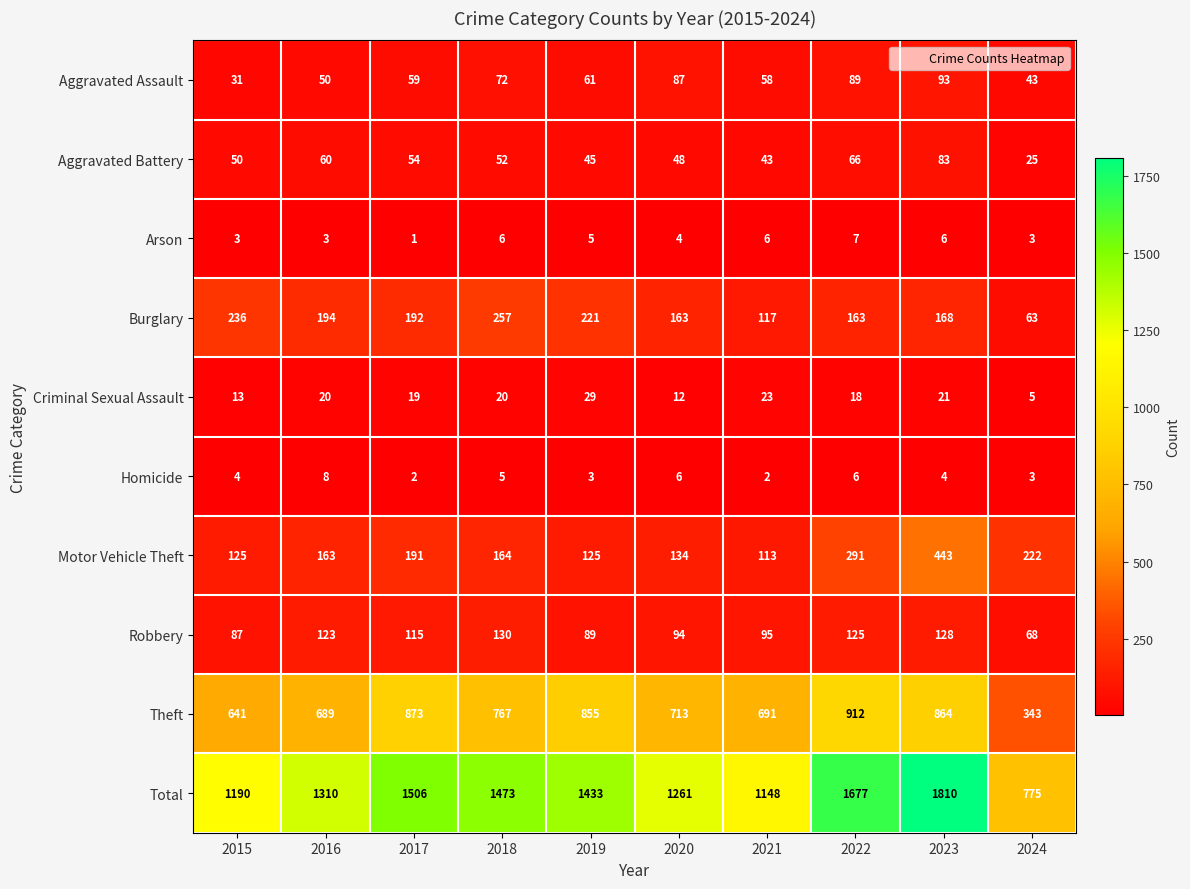

Rank the series at 2018 from lowest to highest value.

Homicide, Arson, Criminal Sexual Assault, Aggravated Battery, Aggravated Assault, Robbery, Motor Vehicle Theft, Burglary, Theft, Total